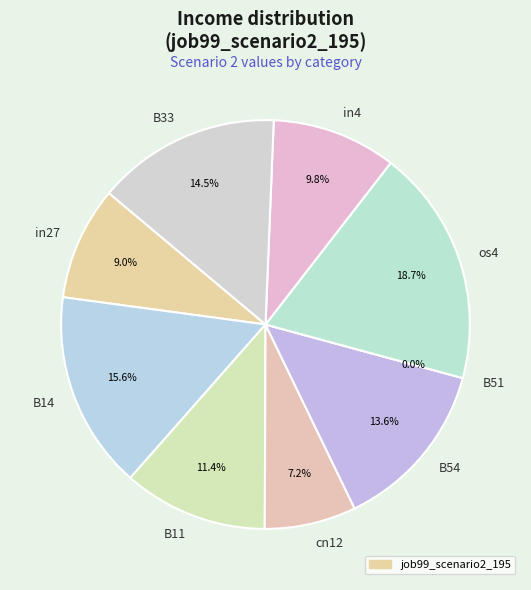

What is the largest slice in the pie chart?

os4